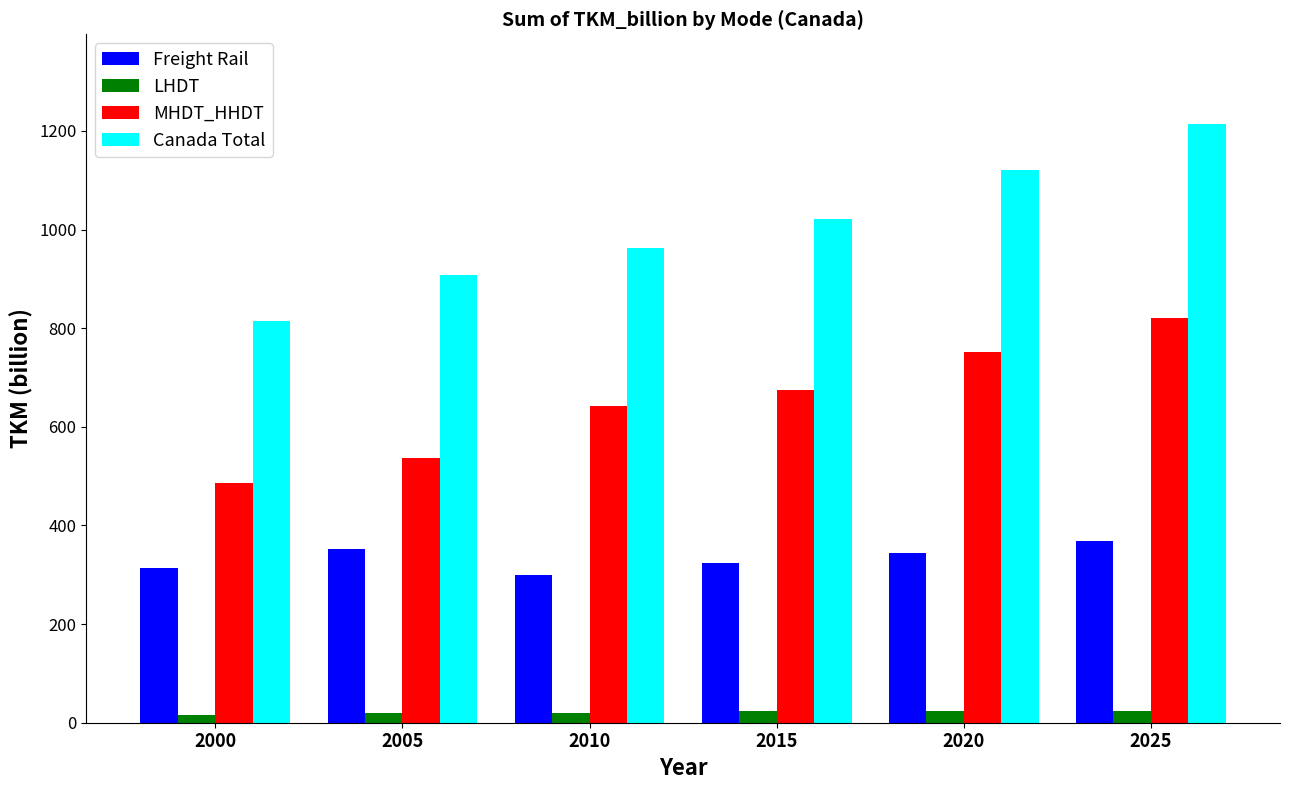

Which series has the largest total across all categories?

Canada Total